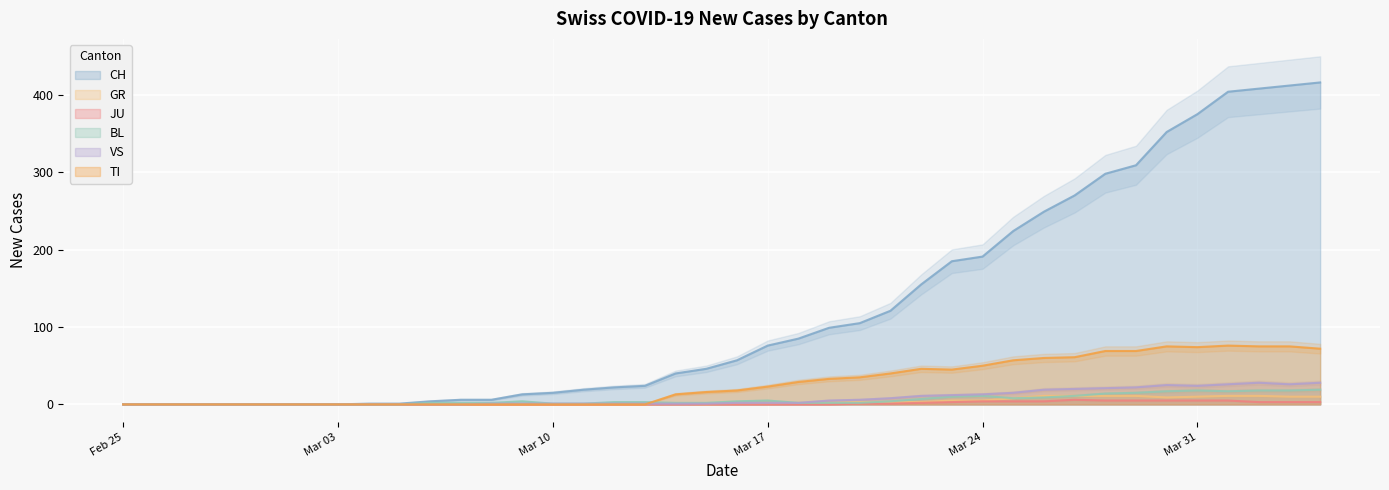

How many distinct data groups are displayed?

6